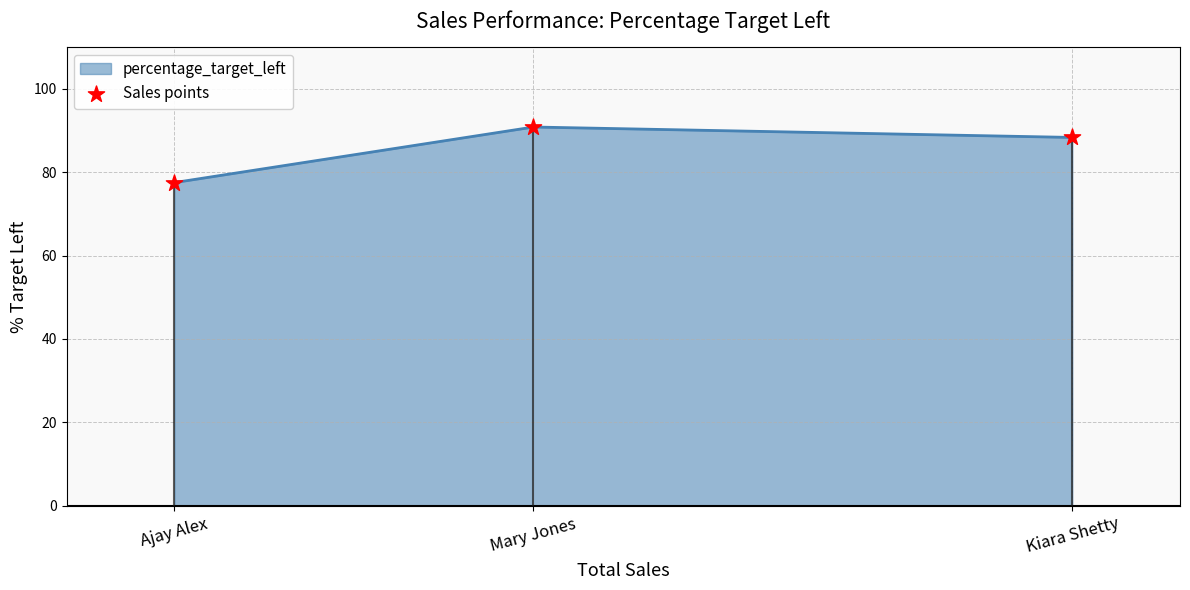

What is the change in value from Mary Jones to Kiara Shetty?

-2.5